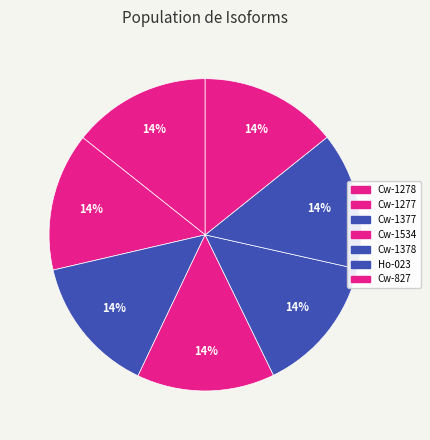

How many slices are in this pie chart?

7